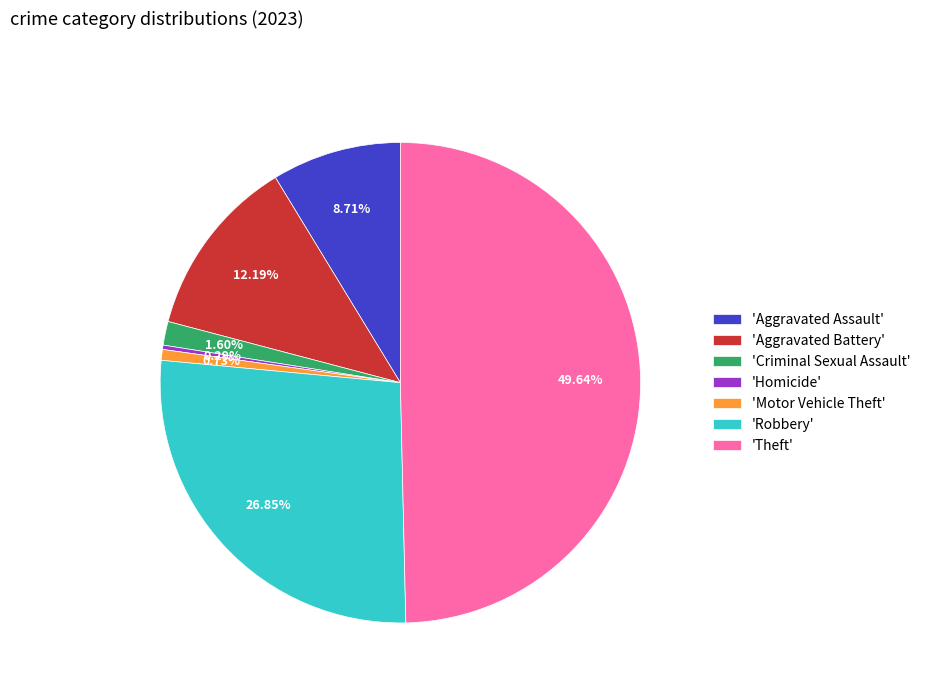

Is 'Motor Vehicle Theft' the majority of the pie?

No